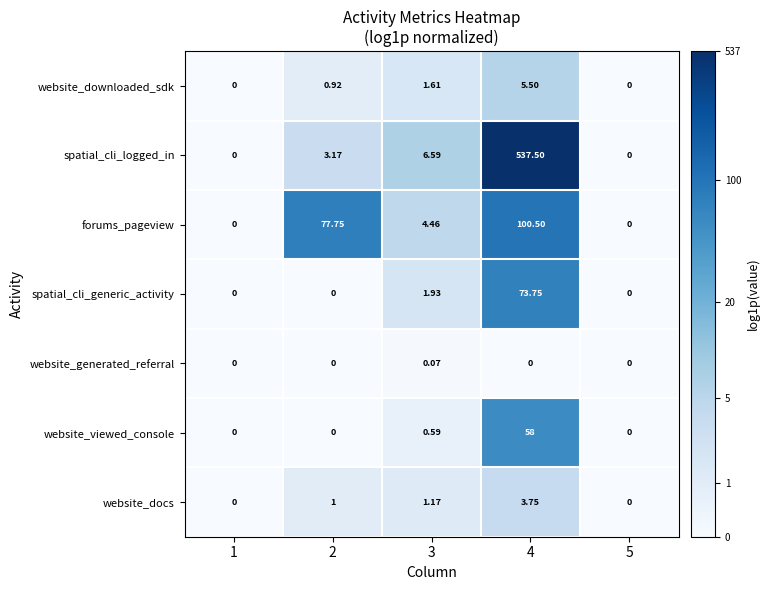

At which category is the sum across all series the highest?

4